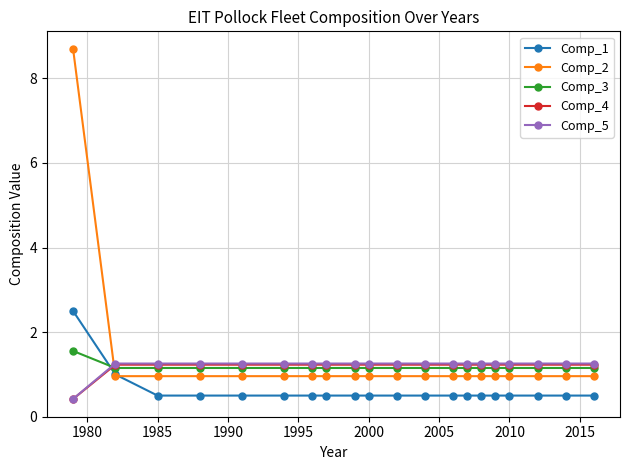

At how many categories does at least one series exceed 4?

1